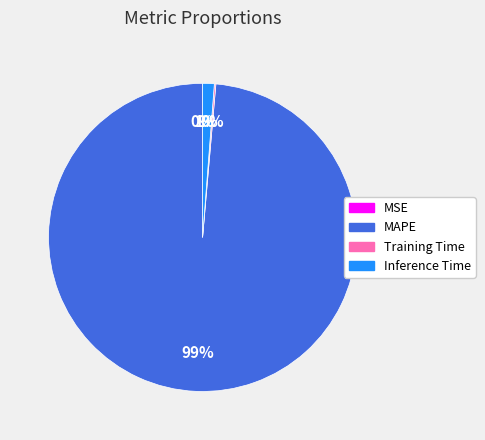

Is the sum of Inference Time and MAPE greater than half?

Yes